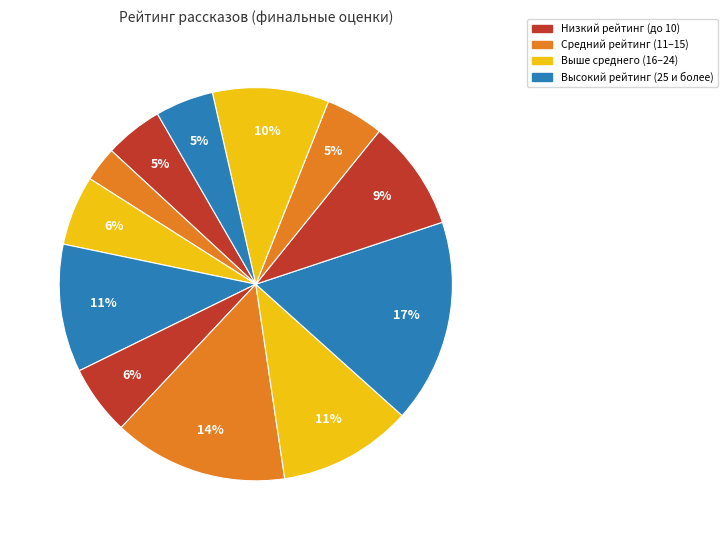

Count the number of slices in the pie.

12